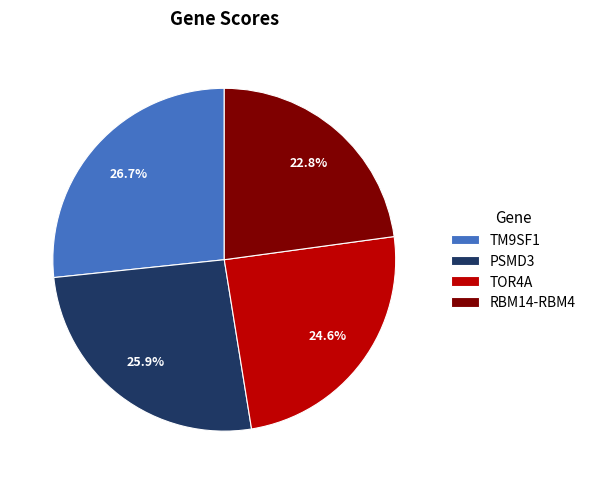

Rank the categories by value from lowest to highest.

RBM14-RBM4, TOR4A, PSMD3, TM9SF1